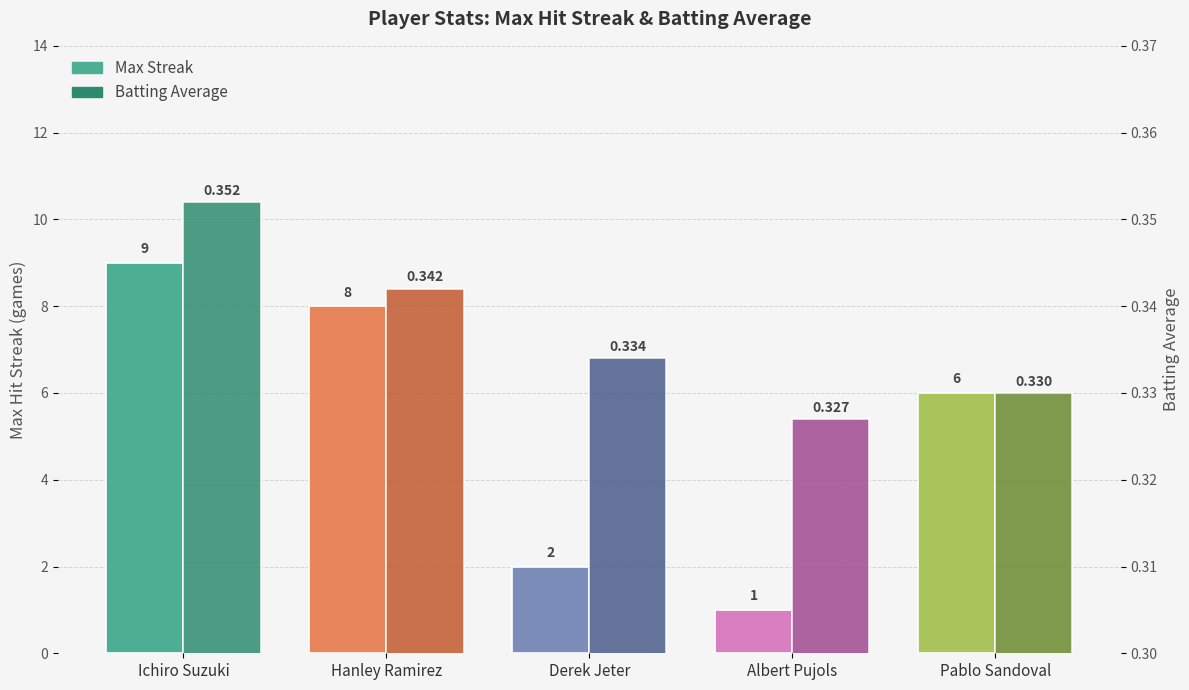

At how many categories does at least one series exceed 2?

3